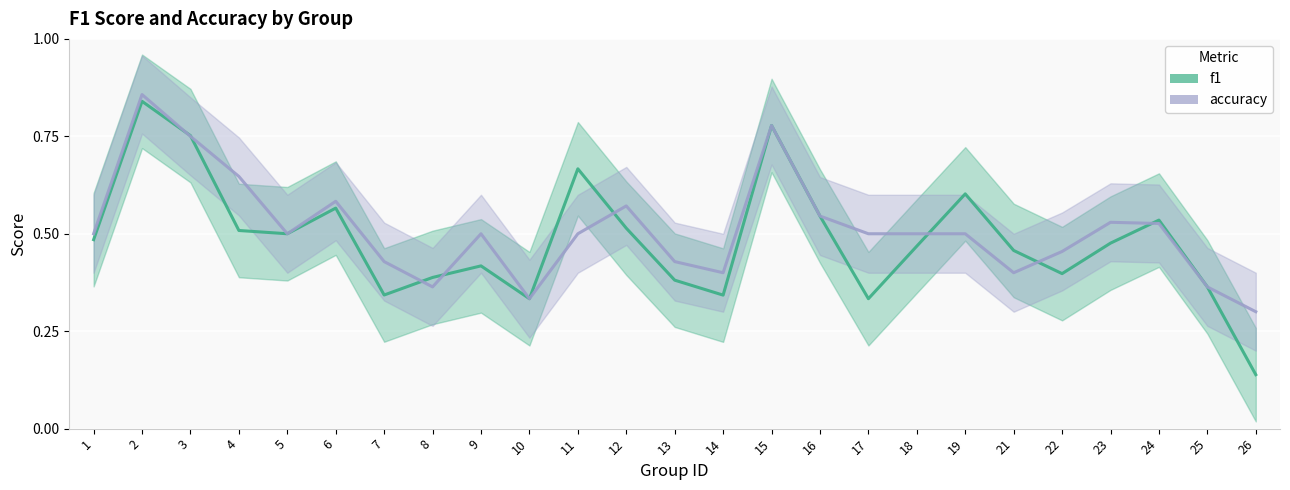

How many lines are shown in the chart?

2